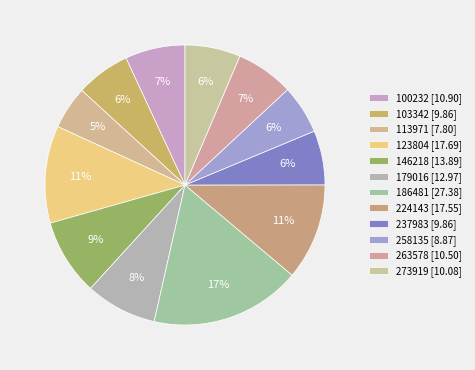

How many segments does this pie chart have?

12